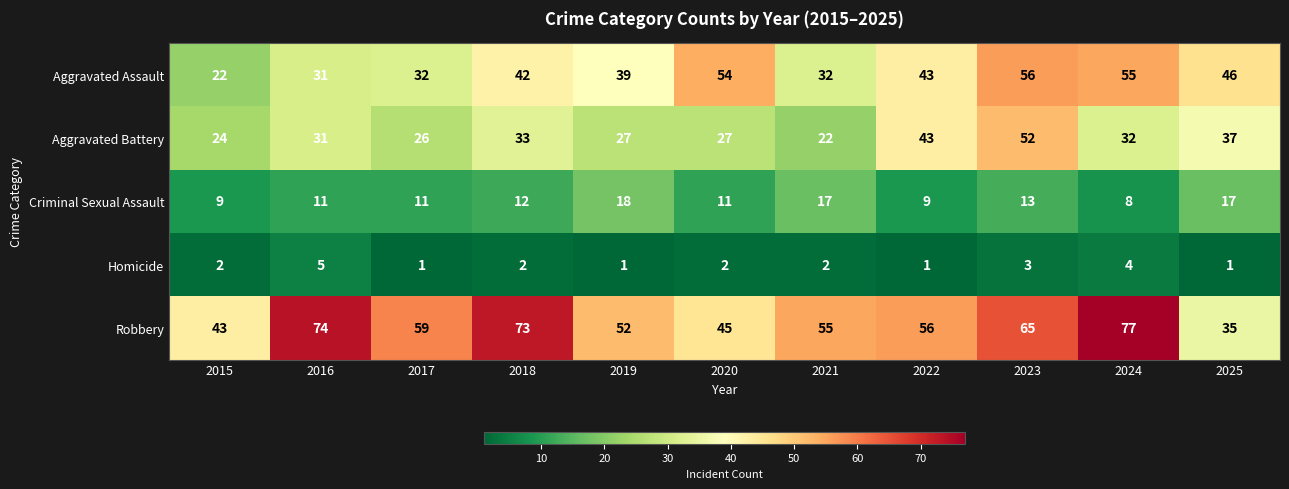

Is it true that Homicide equals 1 at 2022?

True